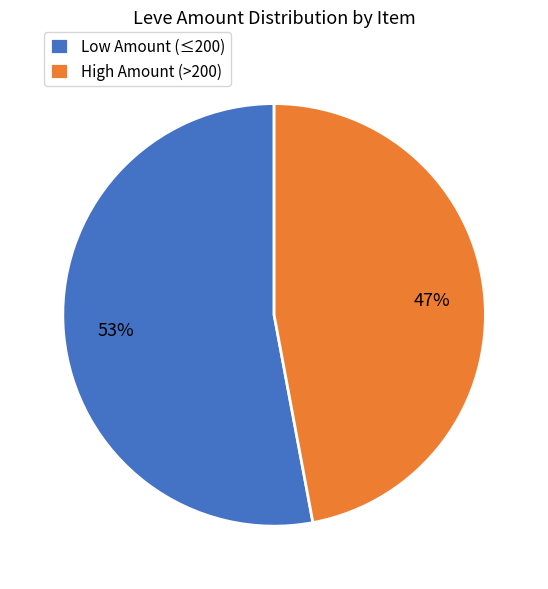

To the nearest percent, what portion does Low Amount (≤200) represent?

53%